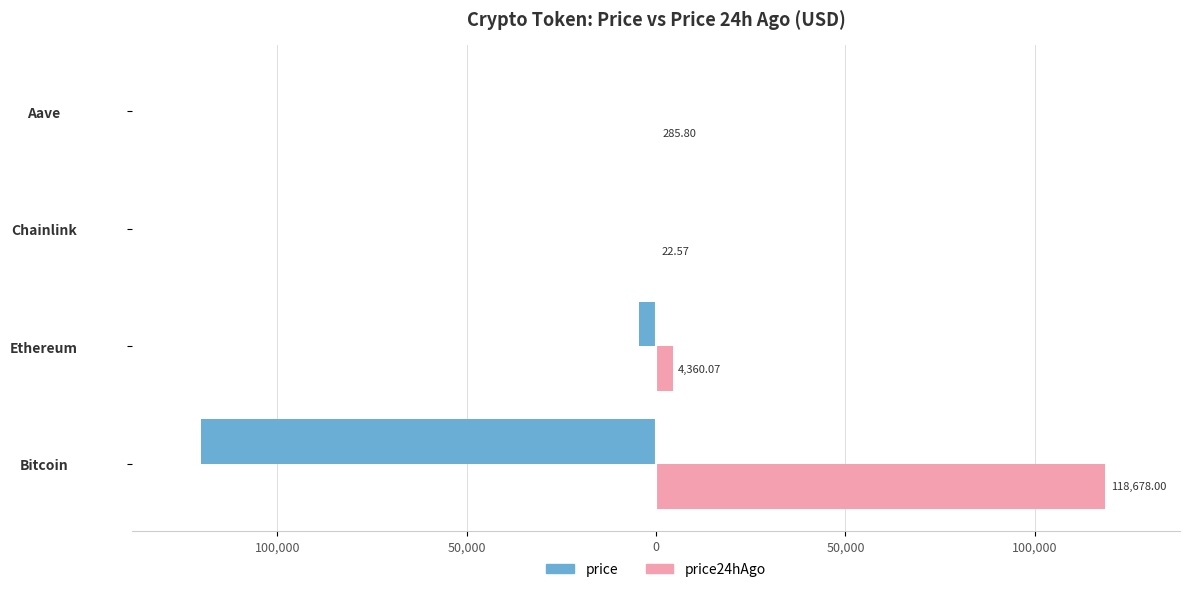

List the series in order of their peak value, highest first.

price24hAgo, price